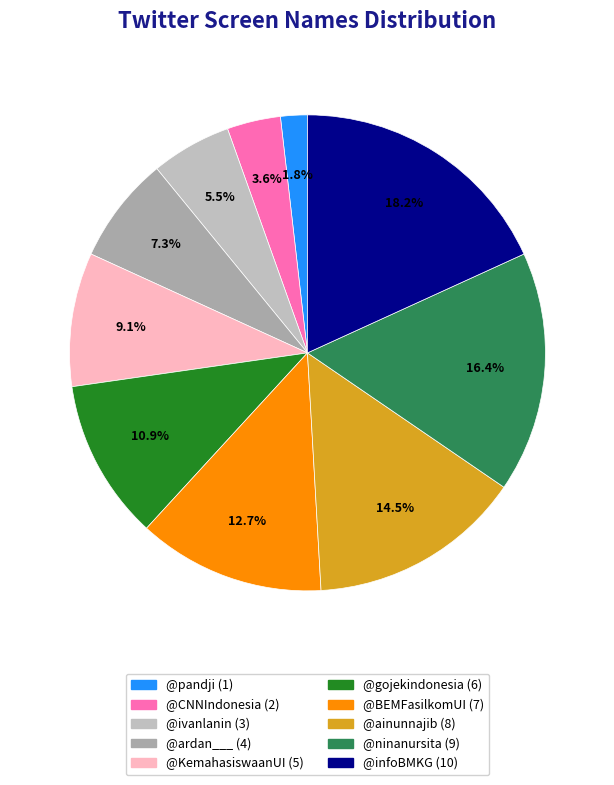

The @ivanlanin slice represents 12% of the pie. True or false?

False